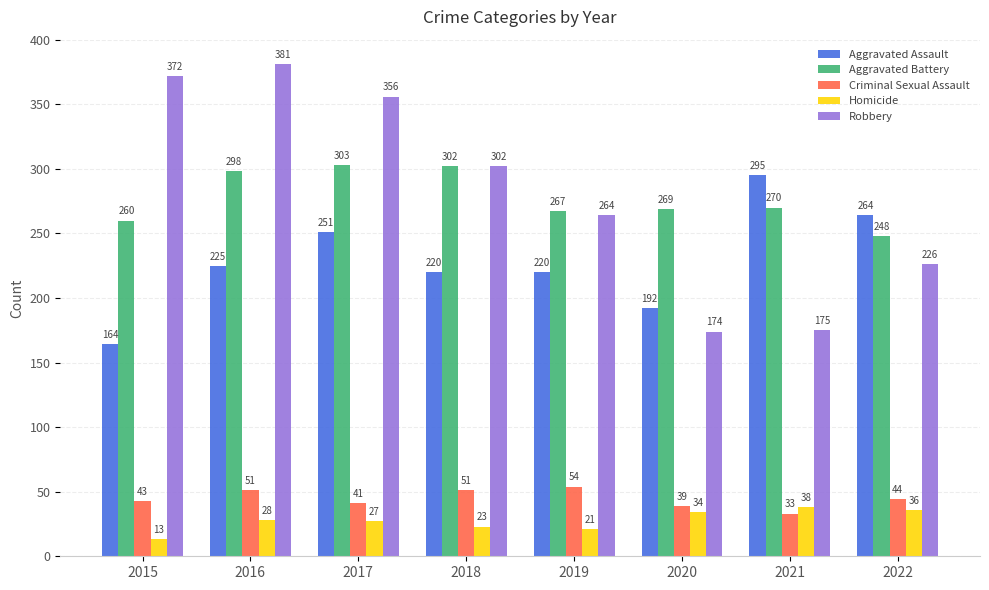

Count the number of data series in this chart.

5